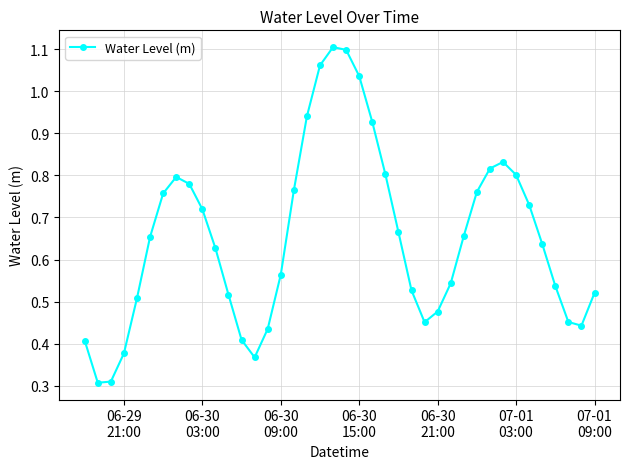

What is the sum of all values?

26.1